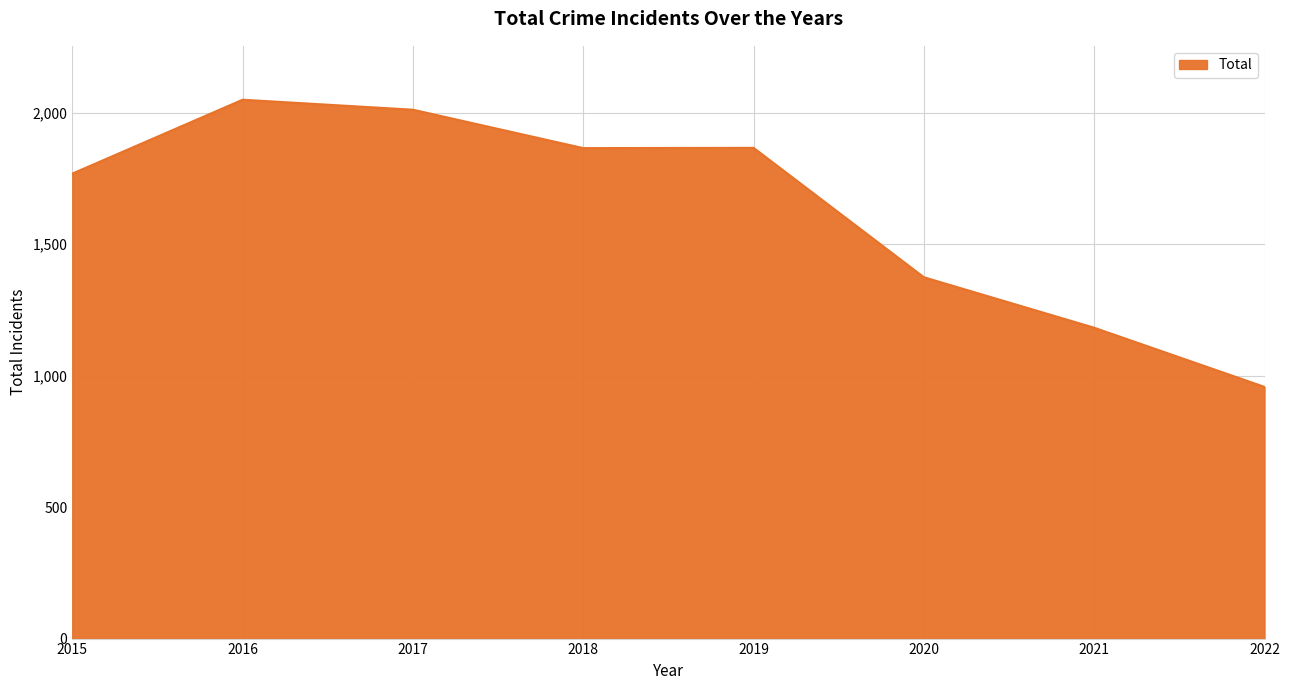

The chart shows a value of 1865 at 2018. True or false?

True